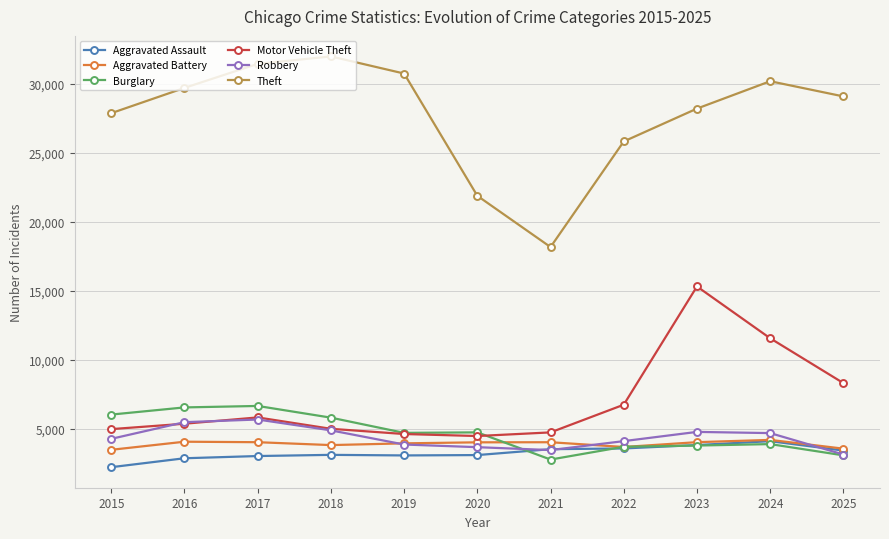

At which category does the chart reach its peak across all series?

2018